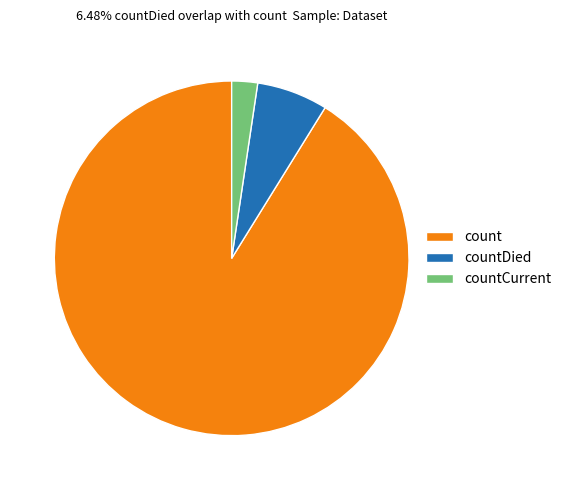

Which slice represents more than half of the pie?

count